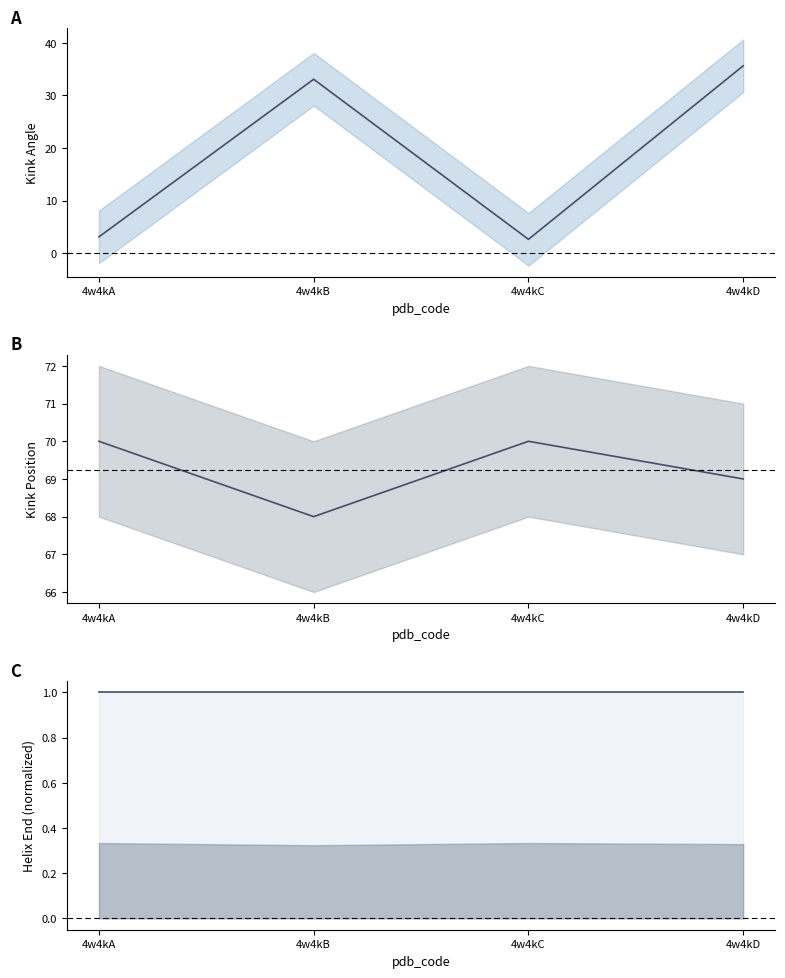

What is the minimum value for Helix_End (line)?

1.0